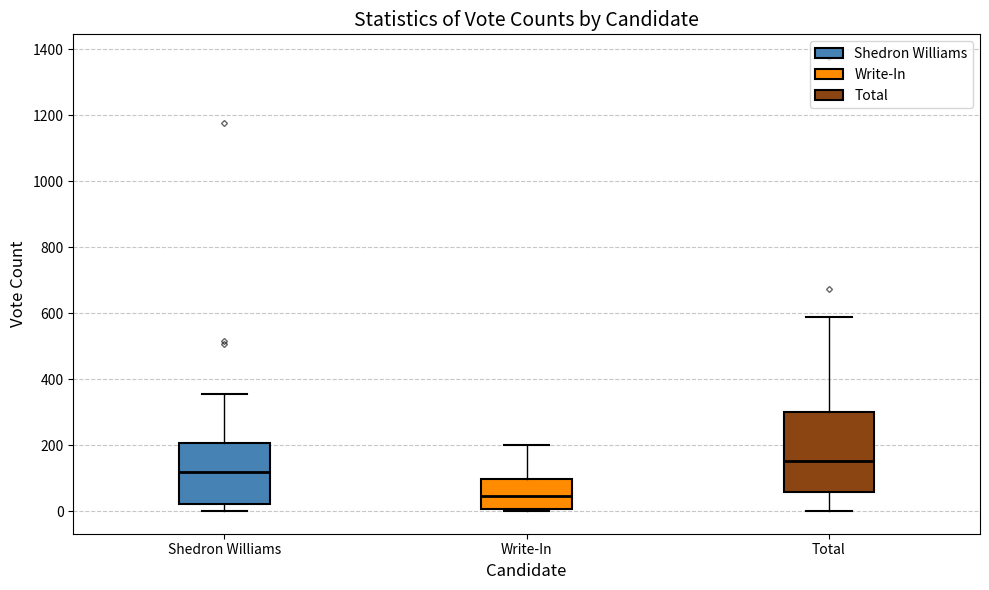

Where does the lower whisker of the box for Total end on the y-axis? The values are not printed on the chart, so give them approximately, as read against the axis.

0